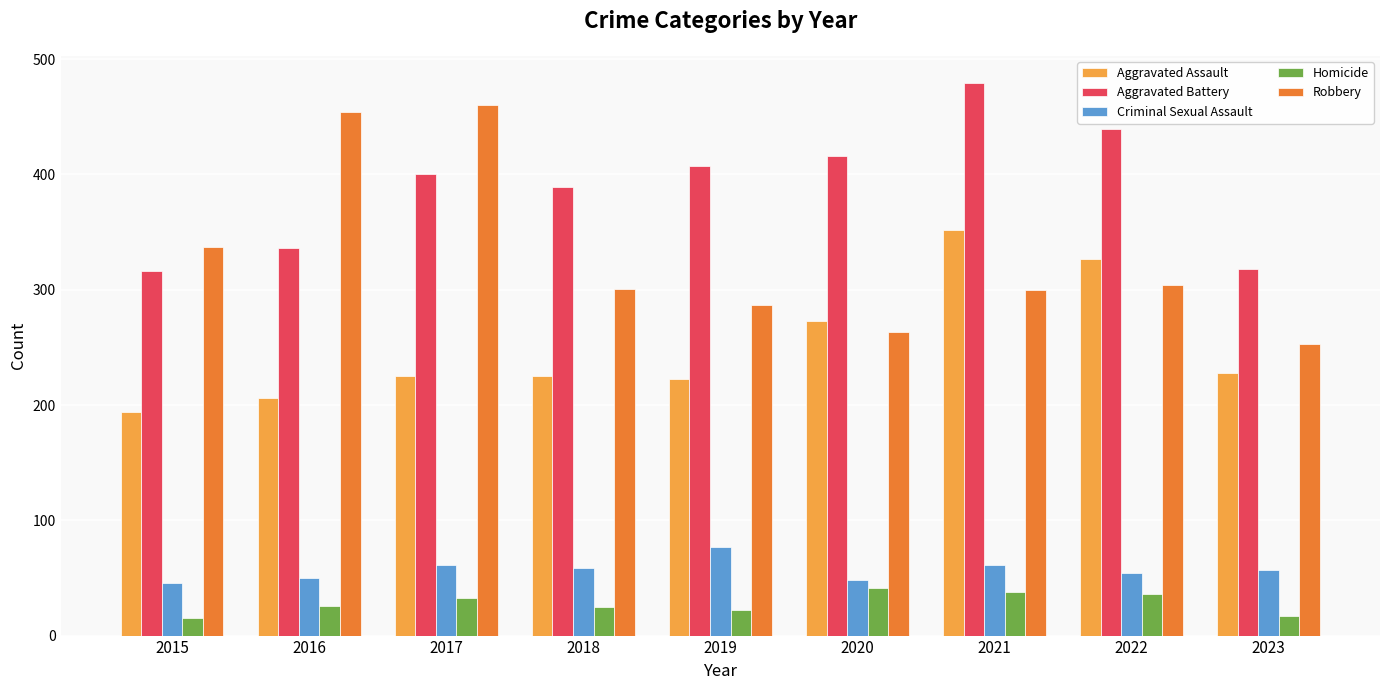

What is the sum of the Robbery values at 2016 and 2021?

754